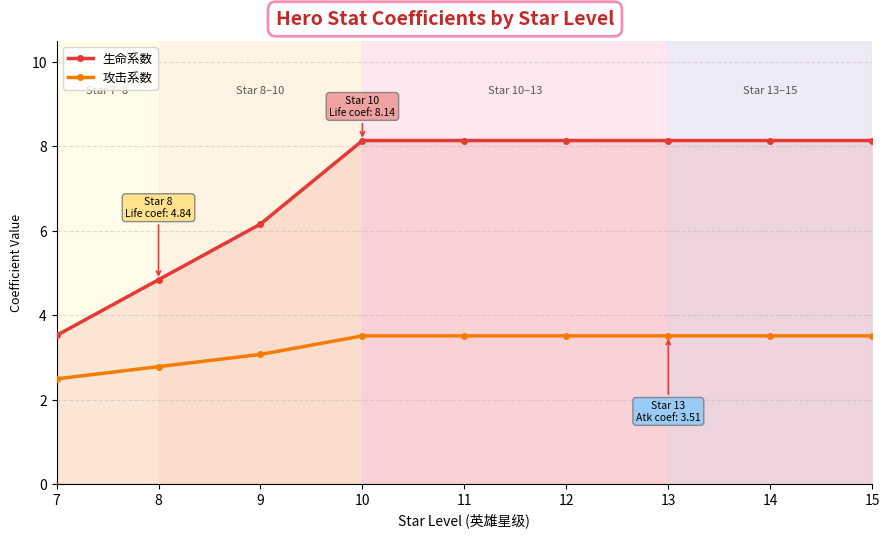

True or false: 生命系数 has a value of 8.1 at 10.

True